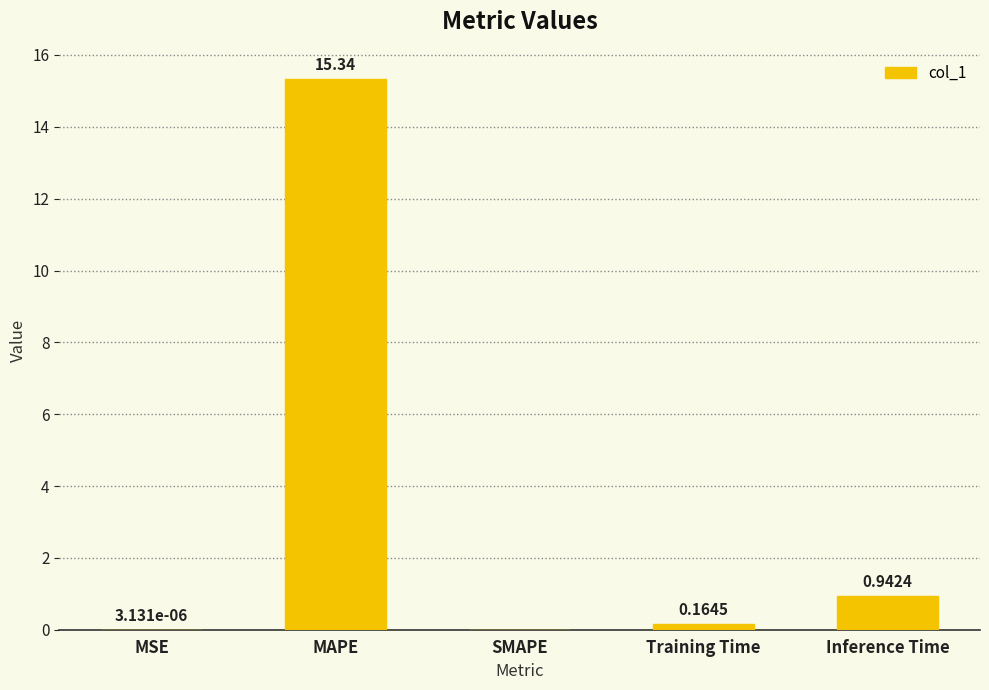

How many data points are above 0?

4